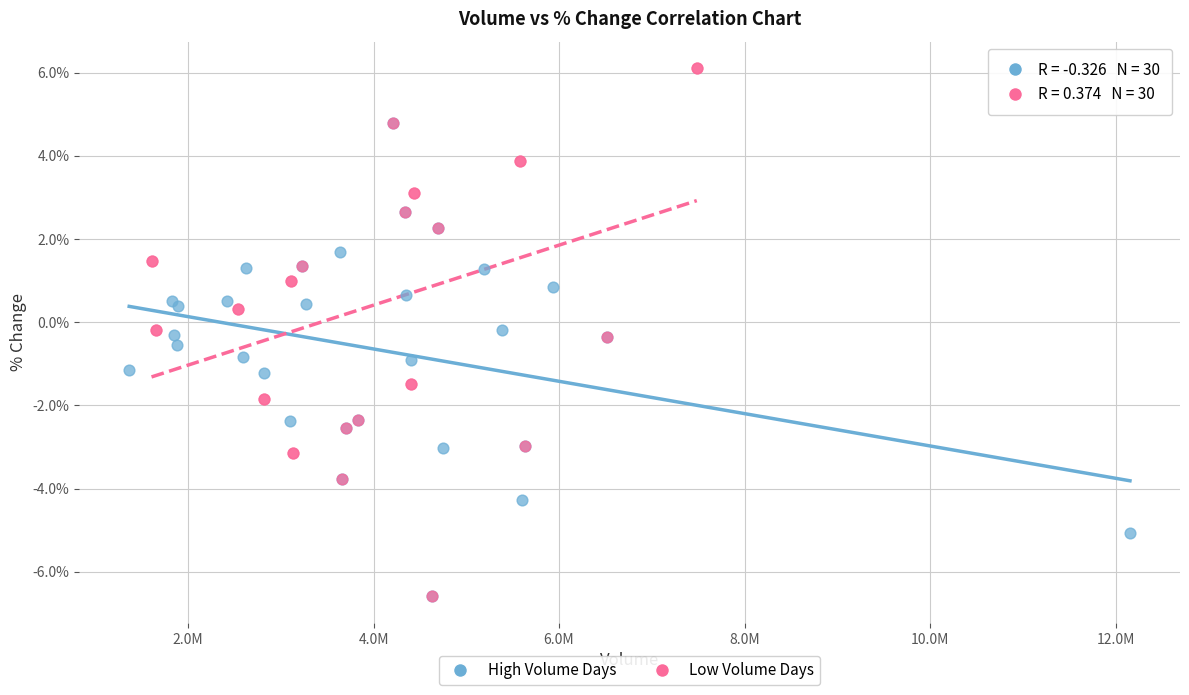

Which series has the largest Y range (max minus min)?

Low Volume Days